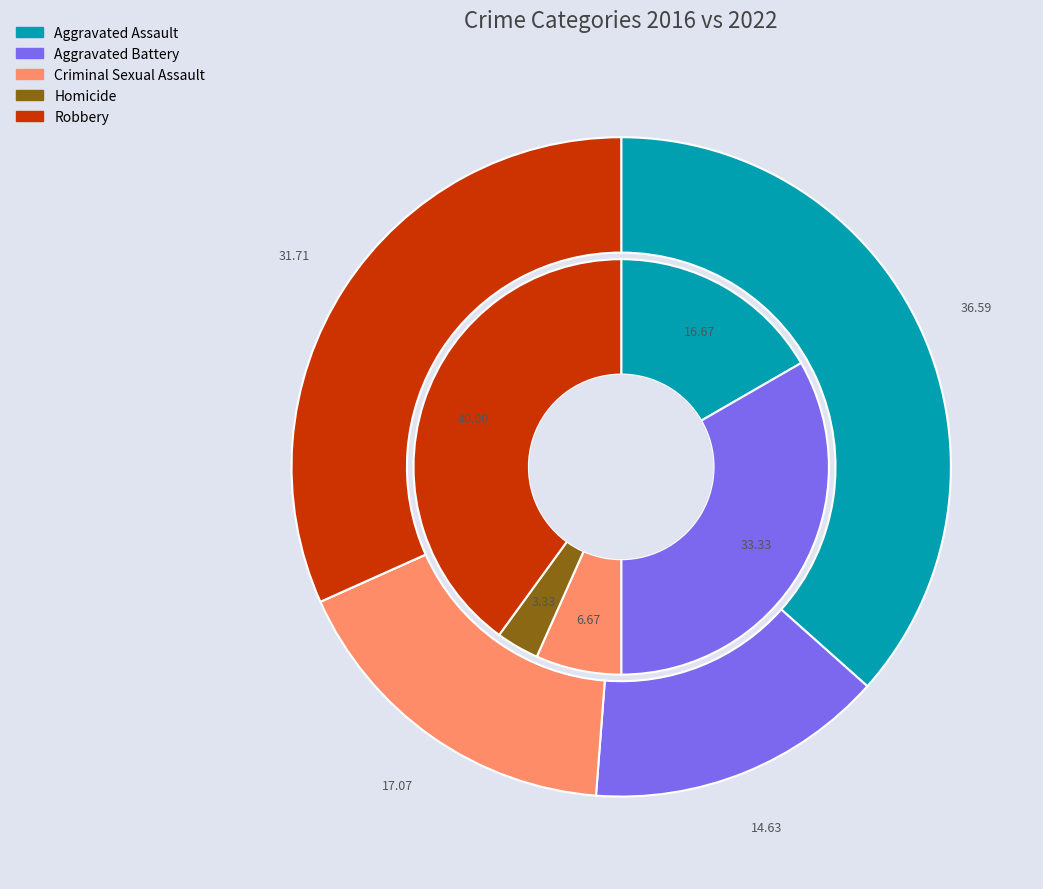

Count the number of slices in the pie.

5